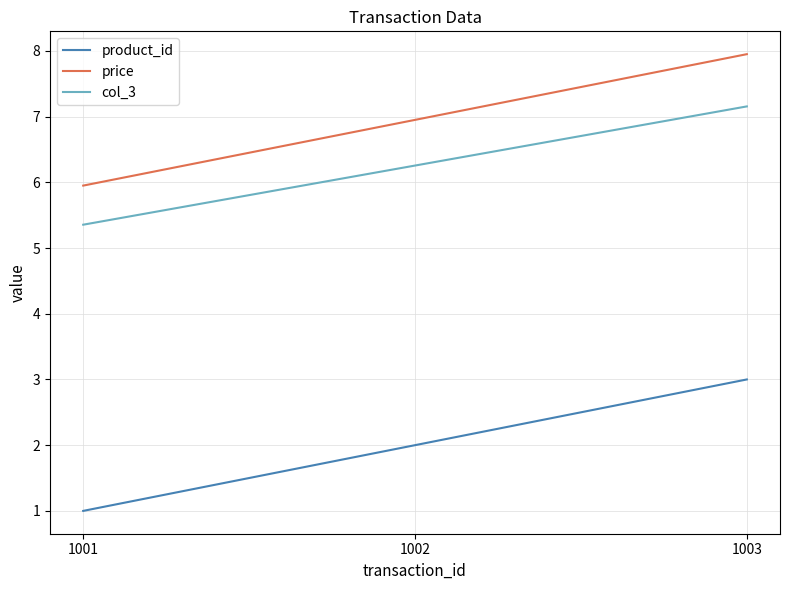

What is the approximate value of product_id at 1003?

3.0